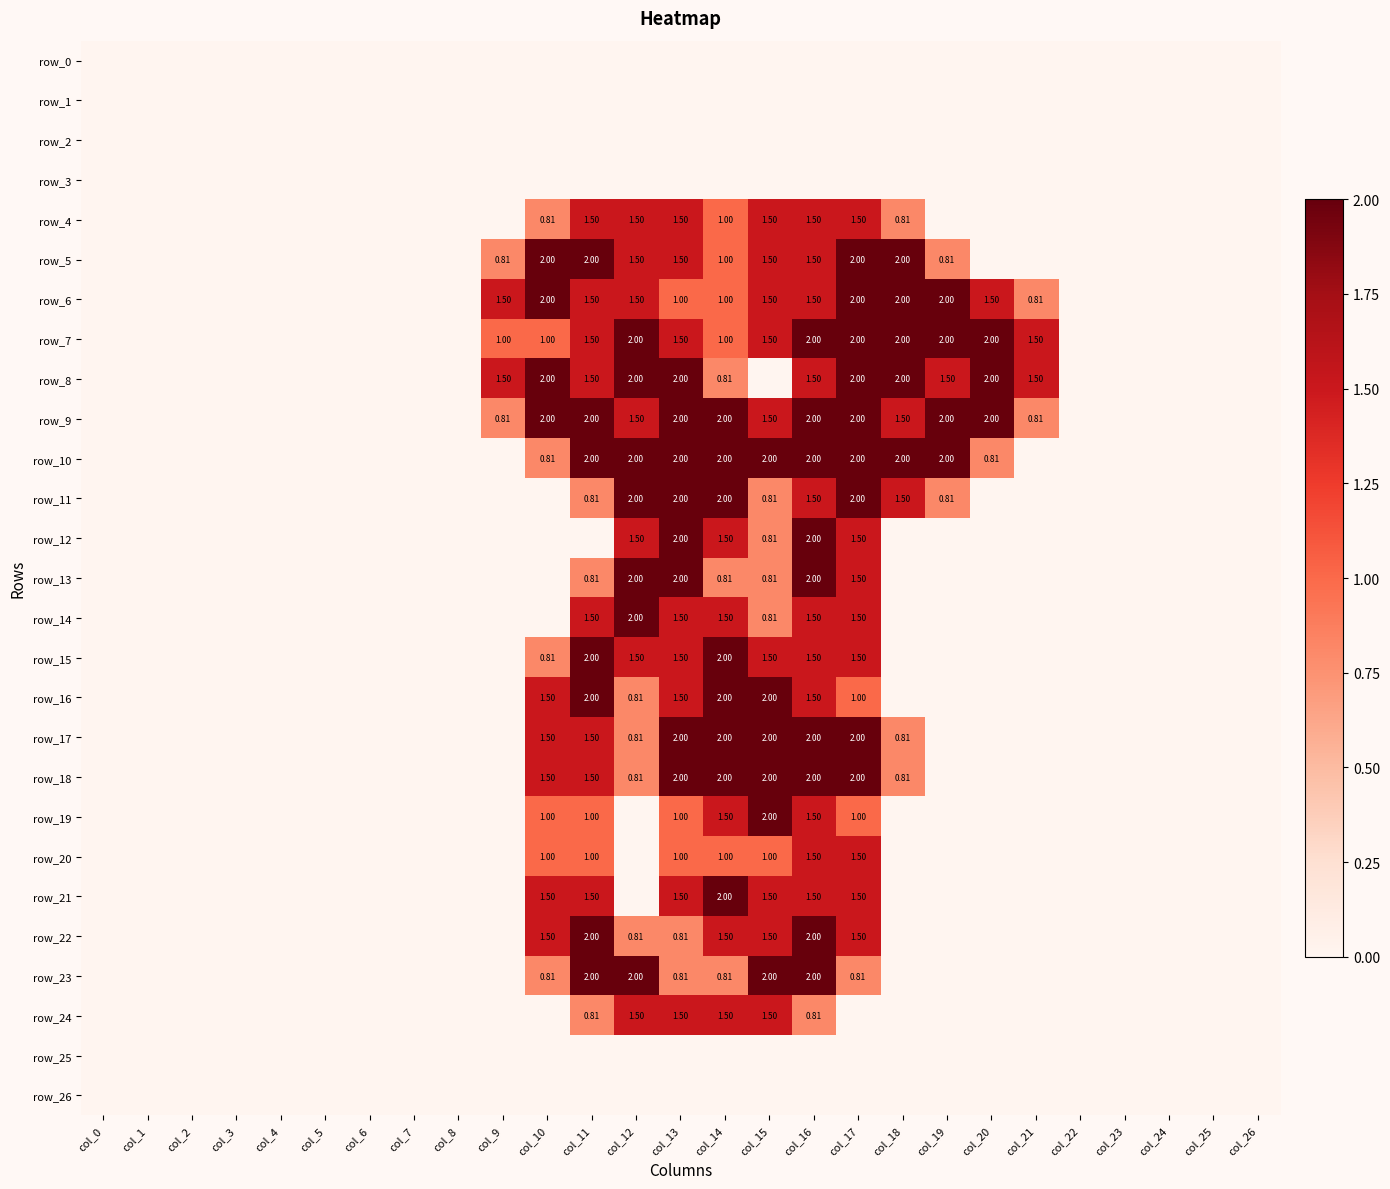

At which label does row_8 reach its minimum?

col_0